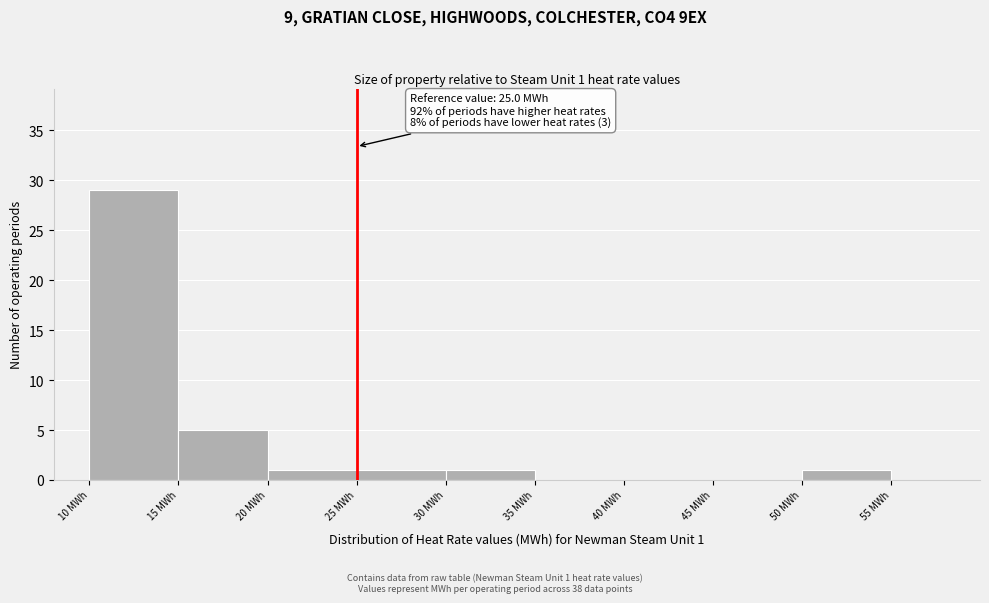

Which range on the x-axis has the tallest bar?

10 to 15